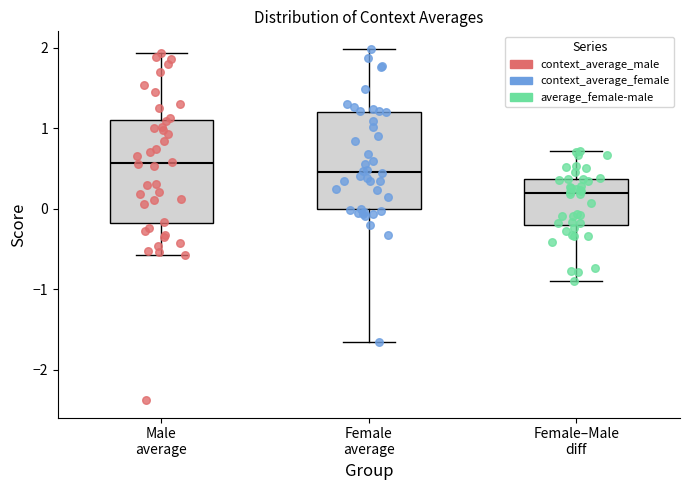

Reading left to right, read every box against the y-axis: the position of its median line, the range the box covers, and the ends of its whiskers. The values are not printed on the chart, so give them approximately, as read against the axis.

Male average: median 0.6, box -0.2 to 1.1, whiskers -0.6 to 1.9
Female average: median 0.5, box 0.0 to 1.2, whiskers -1.7 to 2.0
Female–Male diff: median 0.2, box -0.2 to 0.4, whiskers -0.9 to 0.7